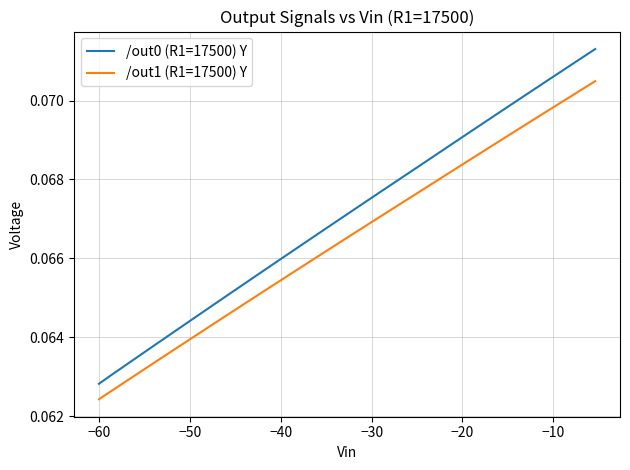

Which series has the largest total across all categories?

/out0 (R1=17500) Y